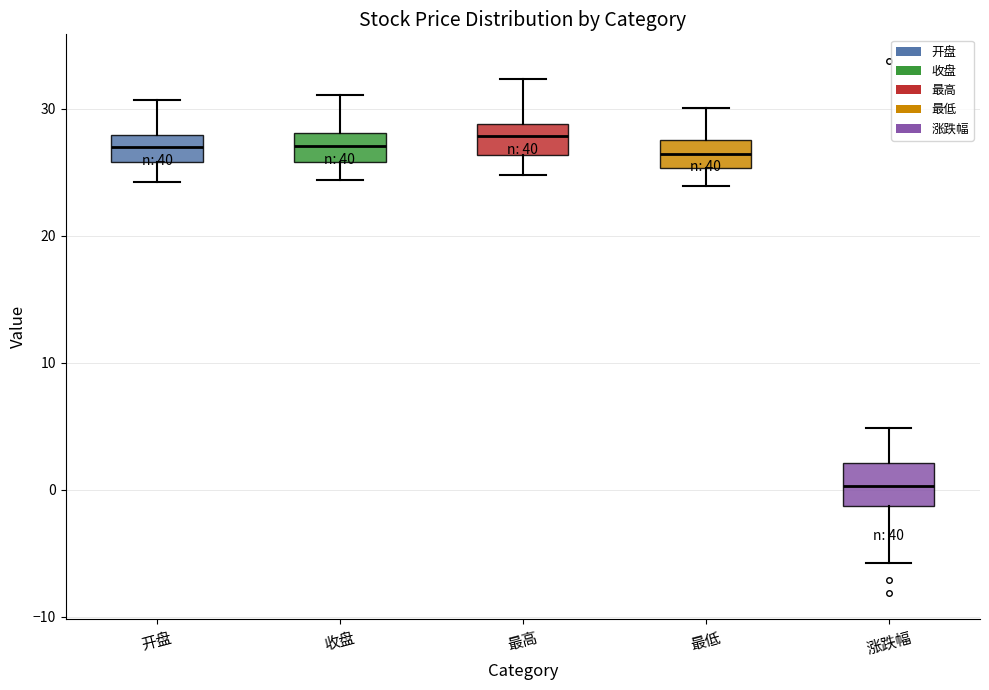

Where does the lower whisker of the box for 涨跌幅 end on the y-axis? The values are not printed on the chart, so give them approximately, as read against the axis.

-6